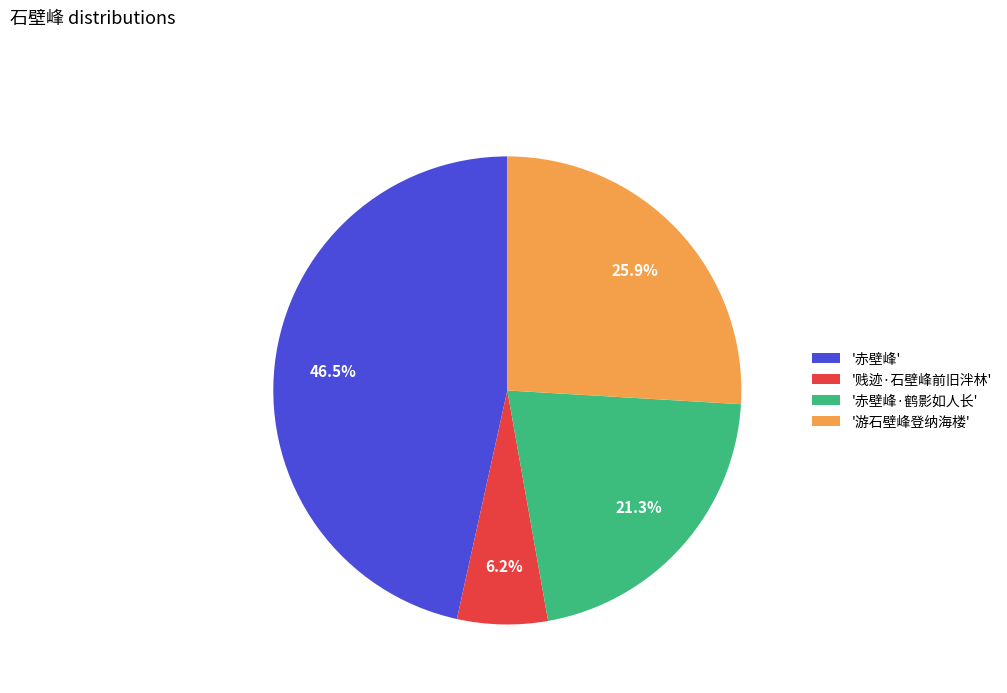

What percentage do '赤壁峰' and '贱迹·石壁峰前旧泮林' together represent?

52.8%